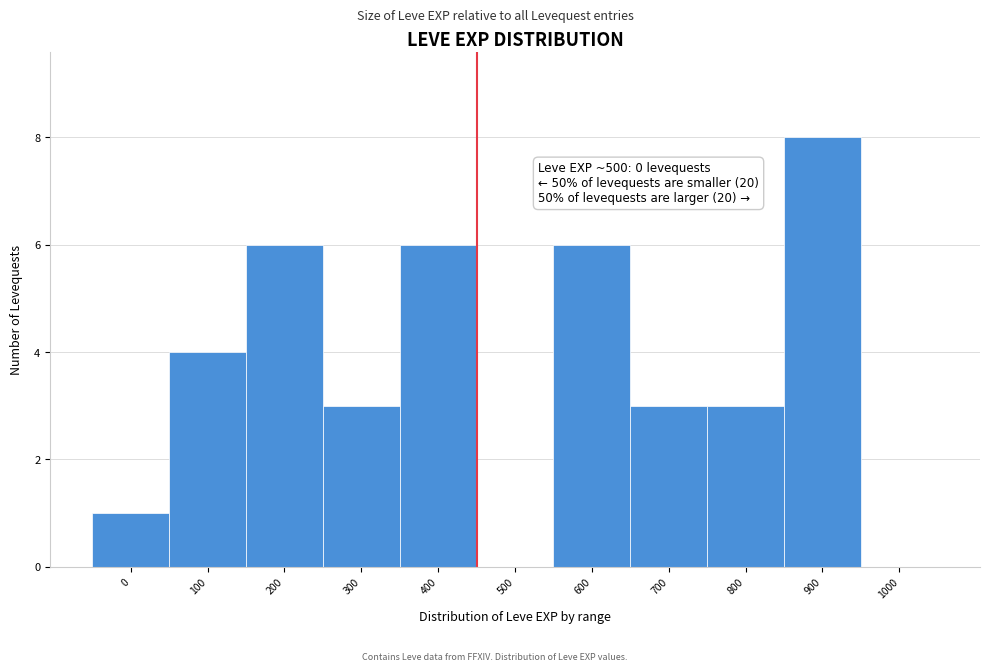

Reading left to right, transcribe all the data shown in this chart.

0=1	100=4	200=6	300=3	400=6	500=0	600=6	700=3	800=3	900=8	1000=0